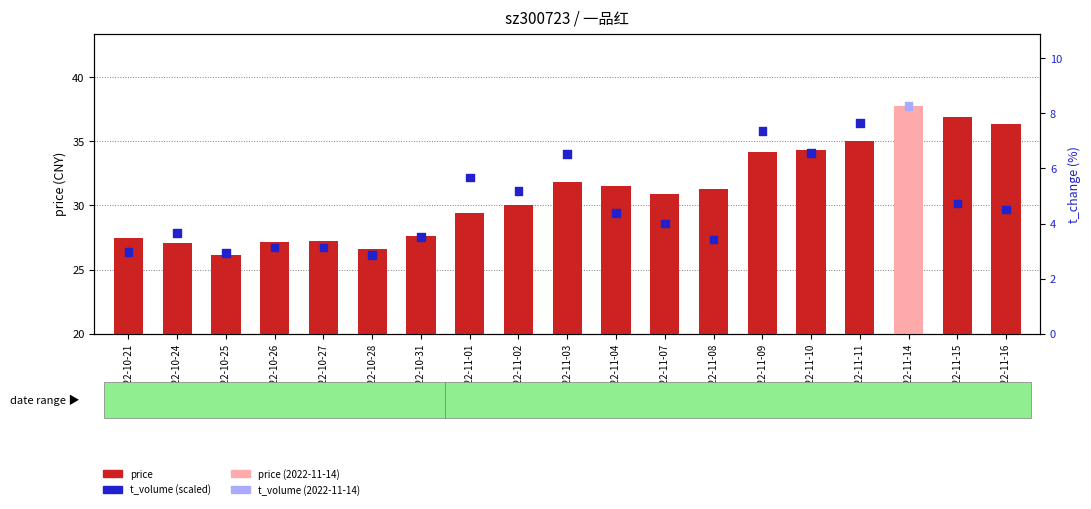

What is the total value across all series at 2022-11-09?

70.0